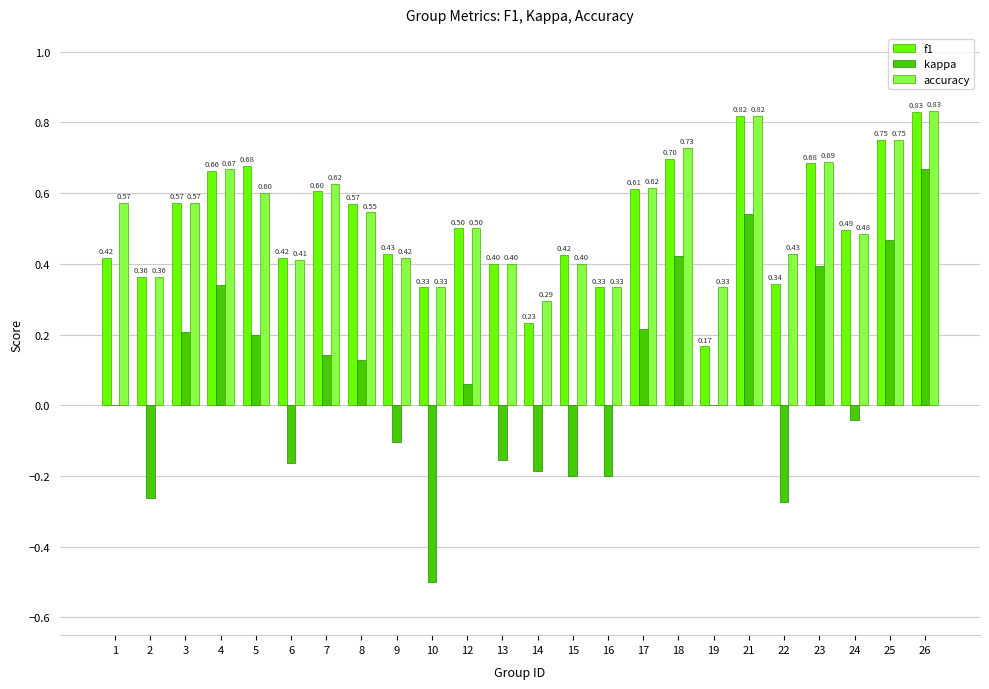

Which series has the largest total across all categories?

accuracy